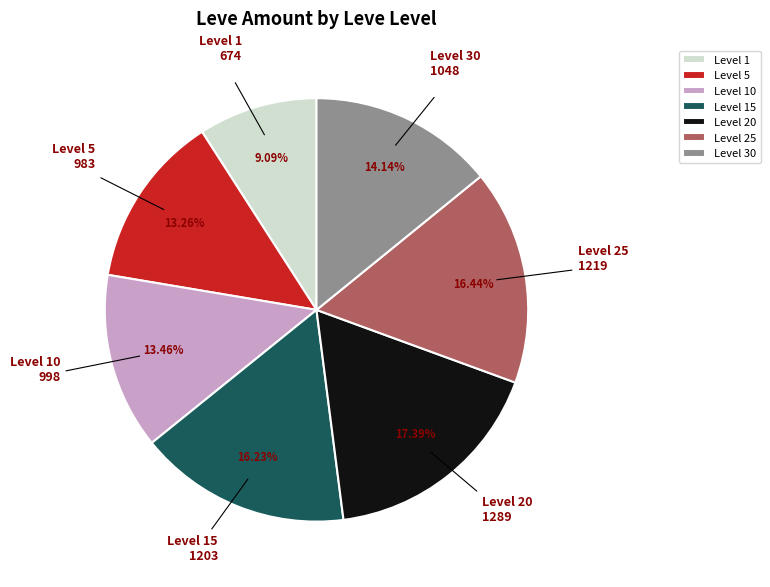

Which slice is the smallest?

Level 1